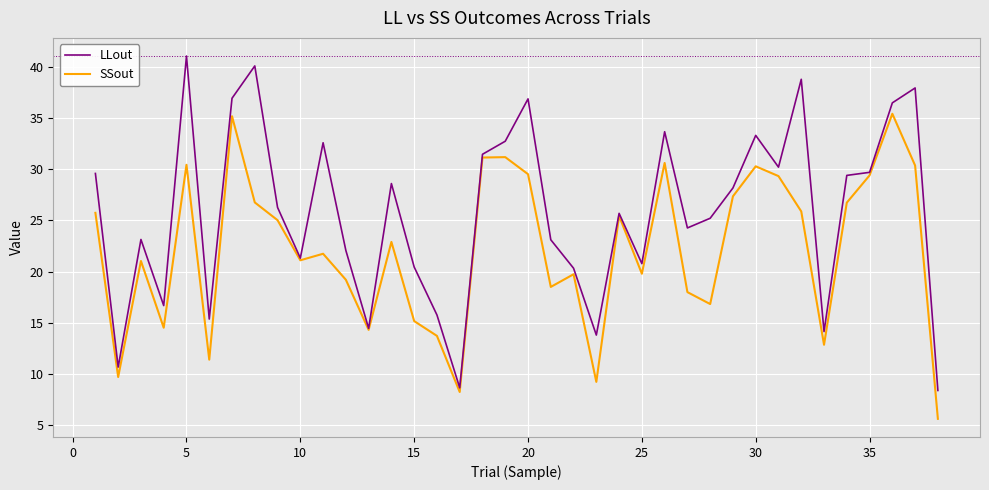

Rank the series by their maximum value, from highest to lowest.

LLout, SSout